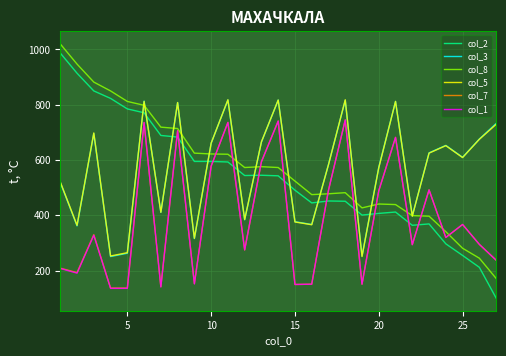

What is the greatest value displayed?

1020